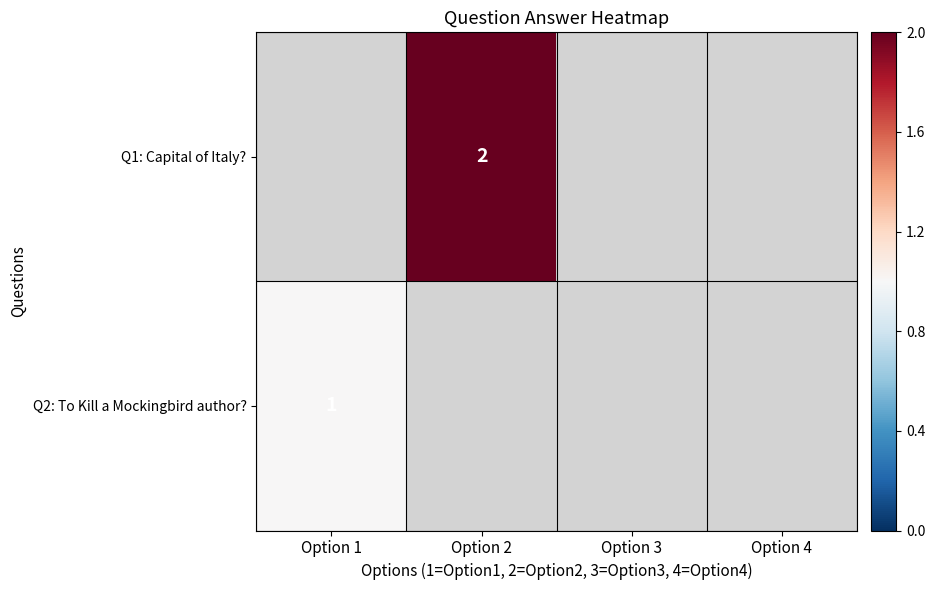

Rank the series by their maximum value, from lowest to highest.

Q2: To Kill a Mockingbird author?, Q1: Capital of Italy?